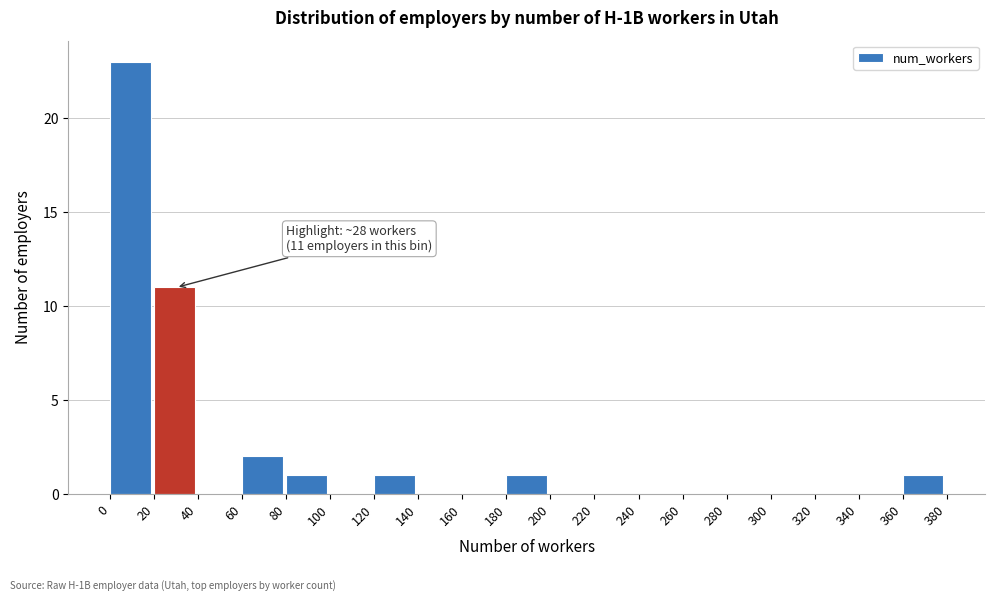

Which range on the x-axis has the tallest bar?

0 to 20